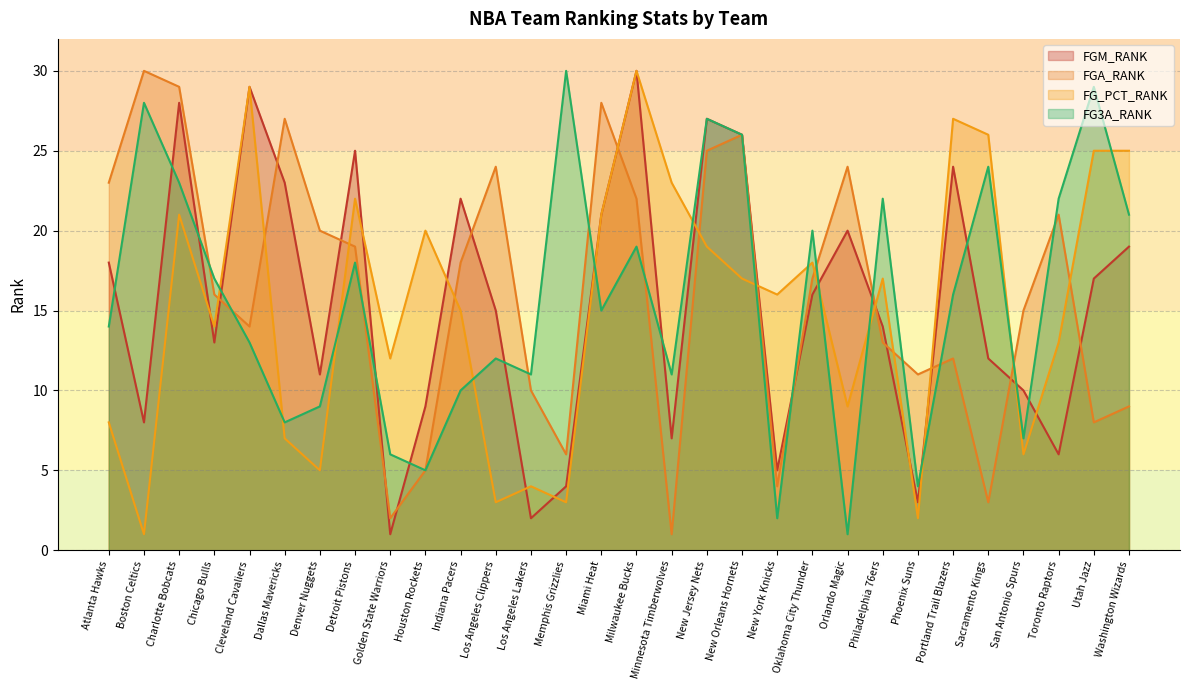

List the labels in order of FGA_RANK value, smallest first.

Minnesota Timberwolves, Golden State Warriors, Sacramento Kings, New York Knicks, Houston Rockets, Memphis Grizzlies, Utah Jazz, Washington Wizards, Los Angeles Lakers, Phoenix Suns, Portland Trail Blazers, Philadelphia 76ers, Cleveland Cavaliers, San Antonio Spurs, Chicago Bulls, Oklahoma City Thunder, Indiana Pacers, Detroit Pistons, Denver Nuggets, Toronto Raptors, Milwaukee Bucks, Atlanta Hawks, Los Angeles Clippers, Orlando Magic, New Jersey Nets, New Orleans Hornets, Dallas Mavericks, Miami Heat, Charlotte Bobcats, Boston Celtics